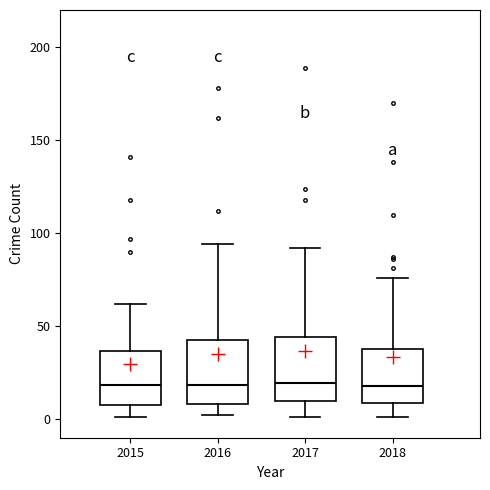

Reading left to right, transcribe this box plot: for each box, give where its median line is, the range the box spans, and where its two whiskers end, as read against the y-axis. The values are not printed on the chart, so give them approximately, as read against the axis.

2015: median 20, box 10 to 35, whiskers 0 to 60
2016: median 20, box 10 to 45, whiskers 0 to 95
2017: median 20, box 10 to 45, whiskers 0 to 90
2018: median 20, box 10 to 40, whiskers 0 to 75